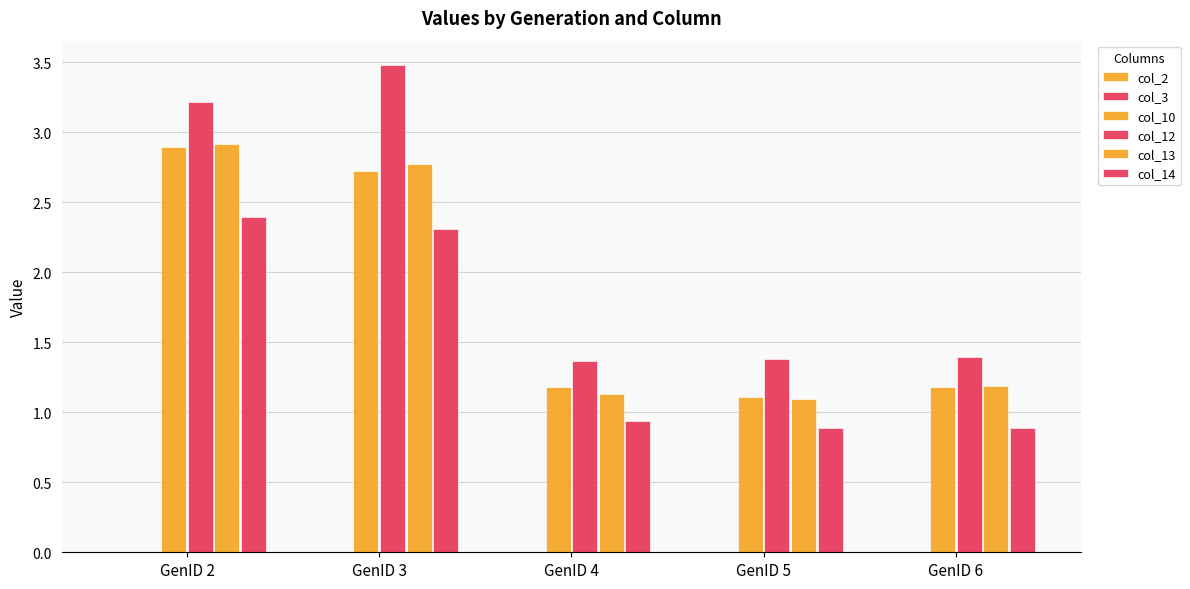

At GenID 5, list the series in order from smallest to largest.

col_3, col_2, col_14, col_13, col_10, col_12